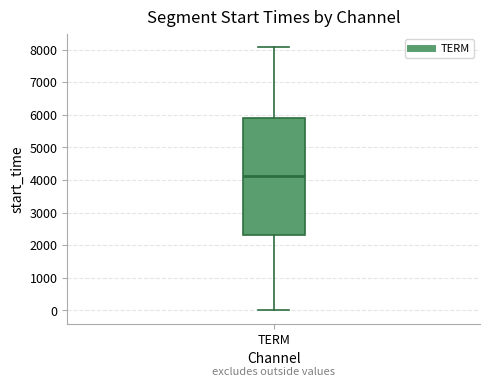

Read this box plot against the y-axis: the position of the median line, the range covered by the box, and the ends of both whiskers. The values are not printed on the chart, so give them approximately, as read against the axis.

median 4100, box 2300 to 5900, whiskers 0 to 8100